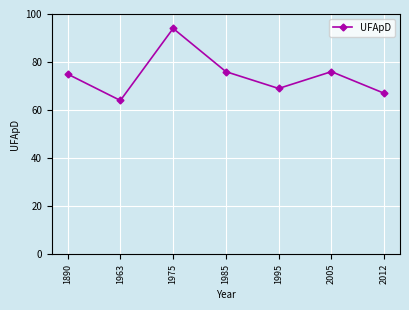

What is the ratio of the value at 1975 to the value at 1963?

1.5